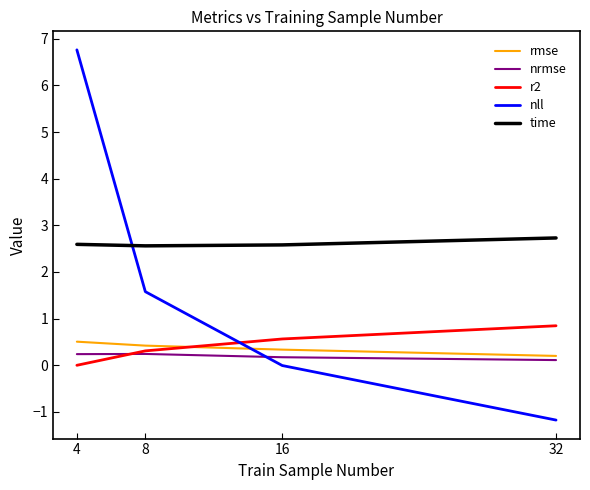

True or false: nrmse and time intersect in this chart.

False